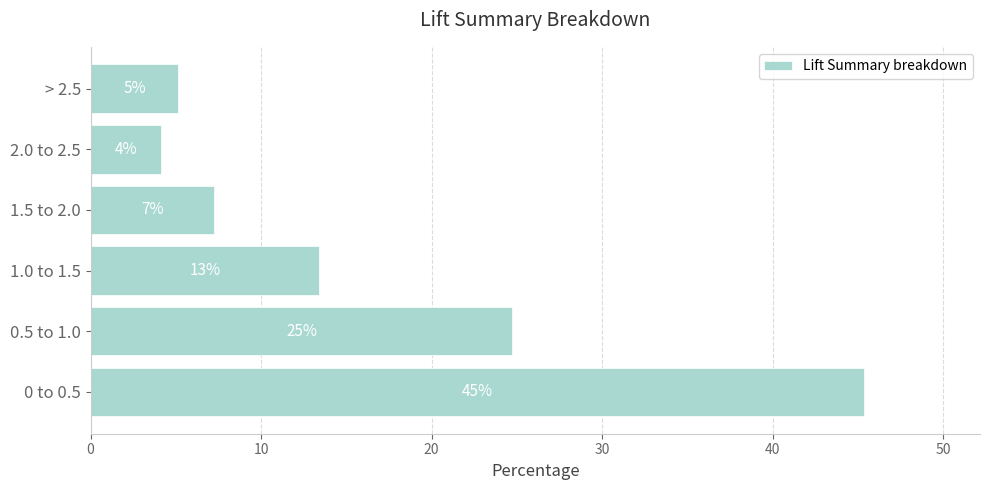

Are the bars grouped side by side (vs. stacked)?

No